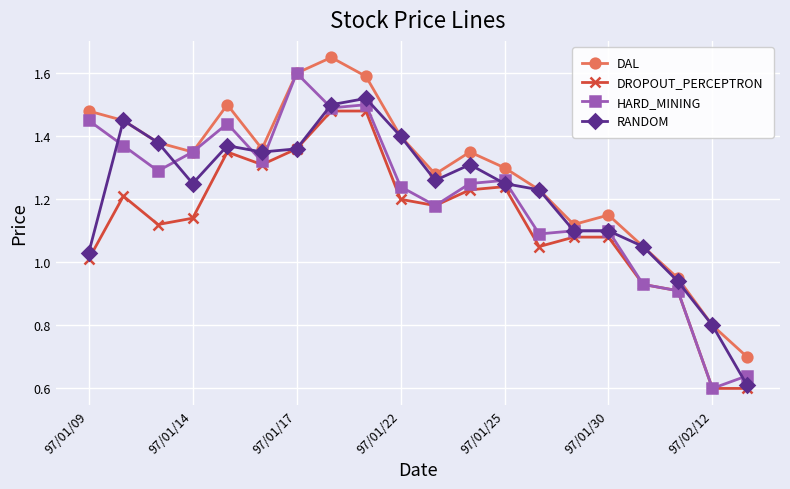

True or false: DROPOUT_PERCEPTRON and DAL cross at least once.

False